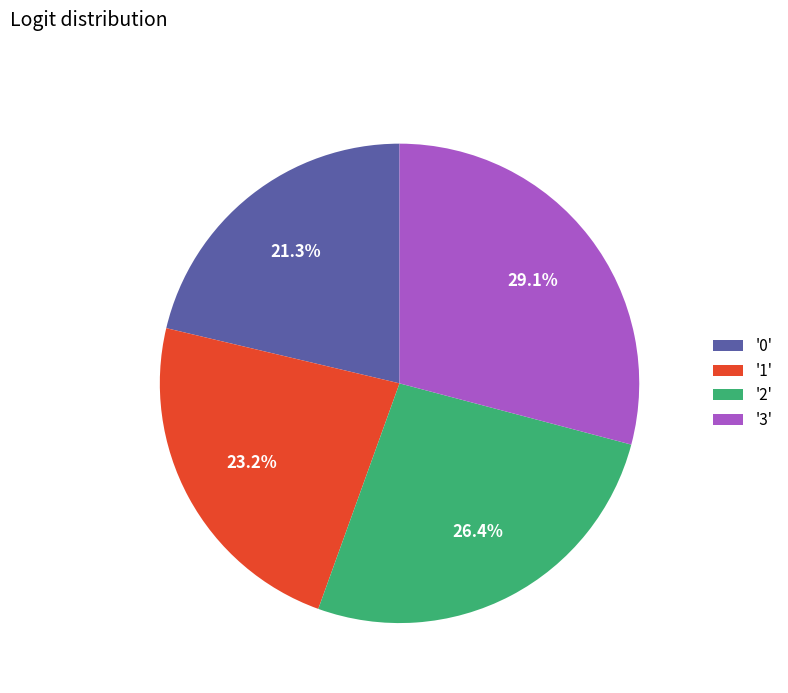

Count the number of slices in the pie.

4